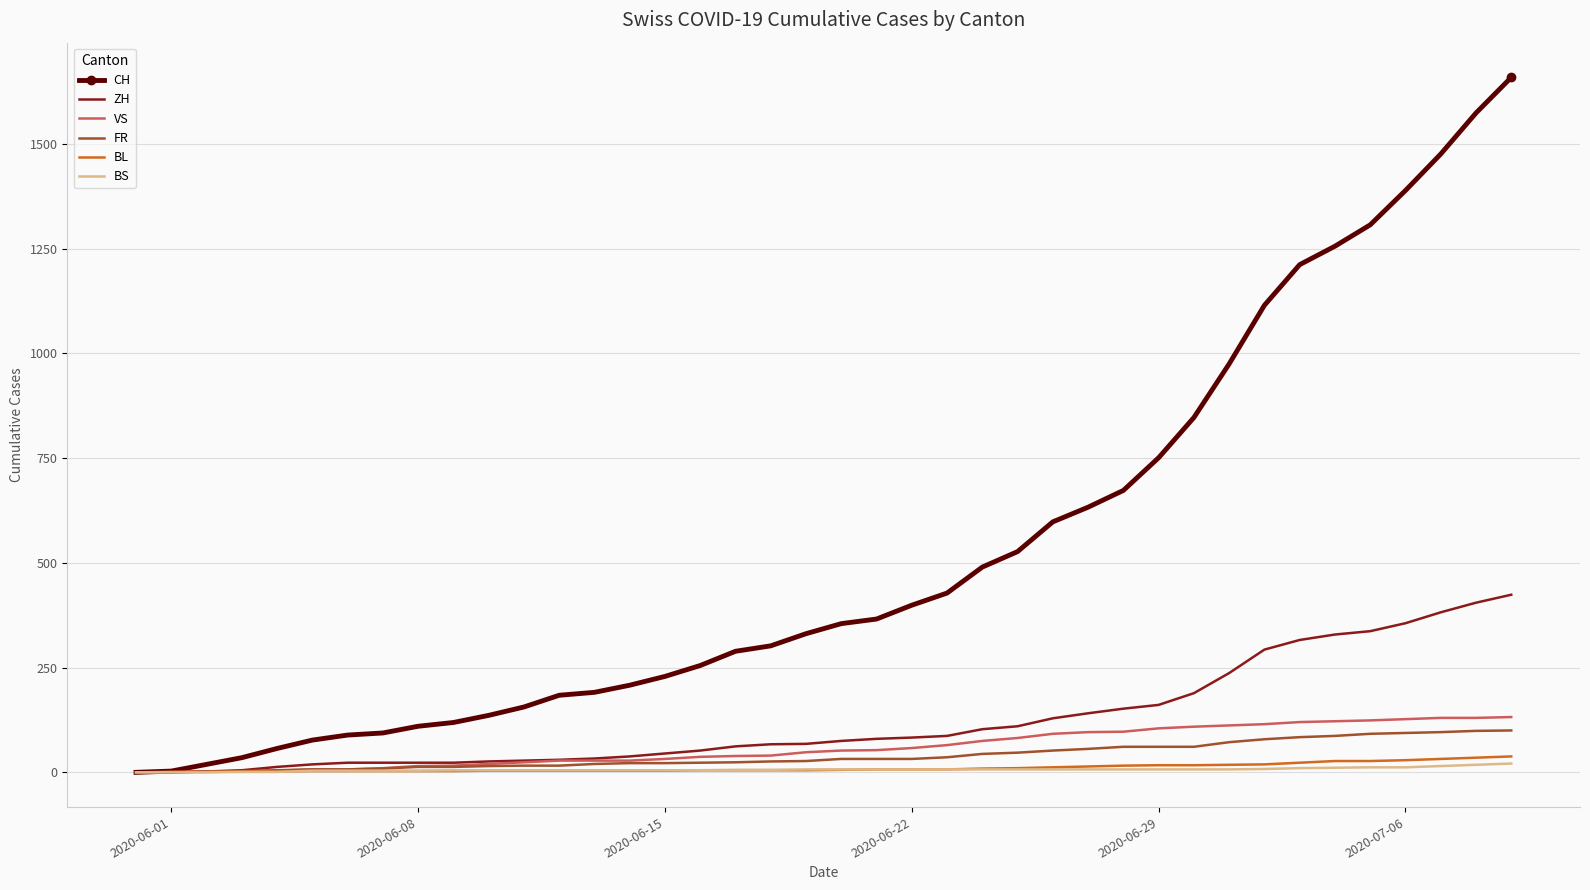

What is the maximum value for BL?

38